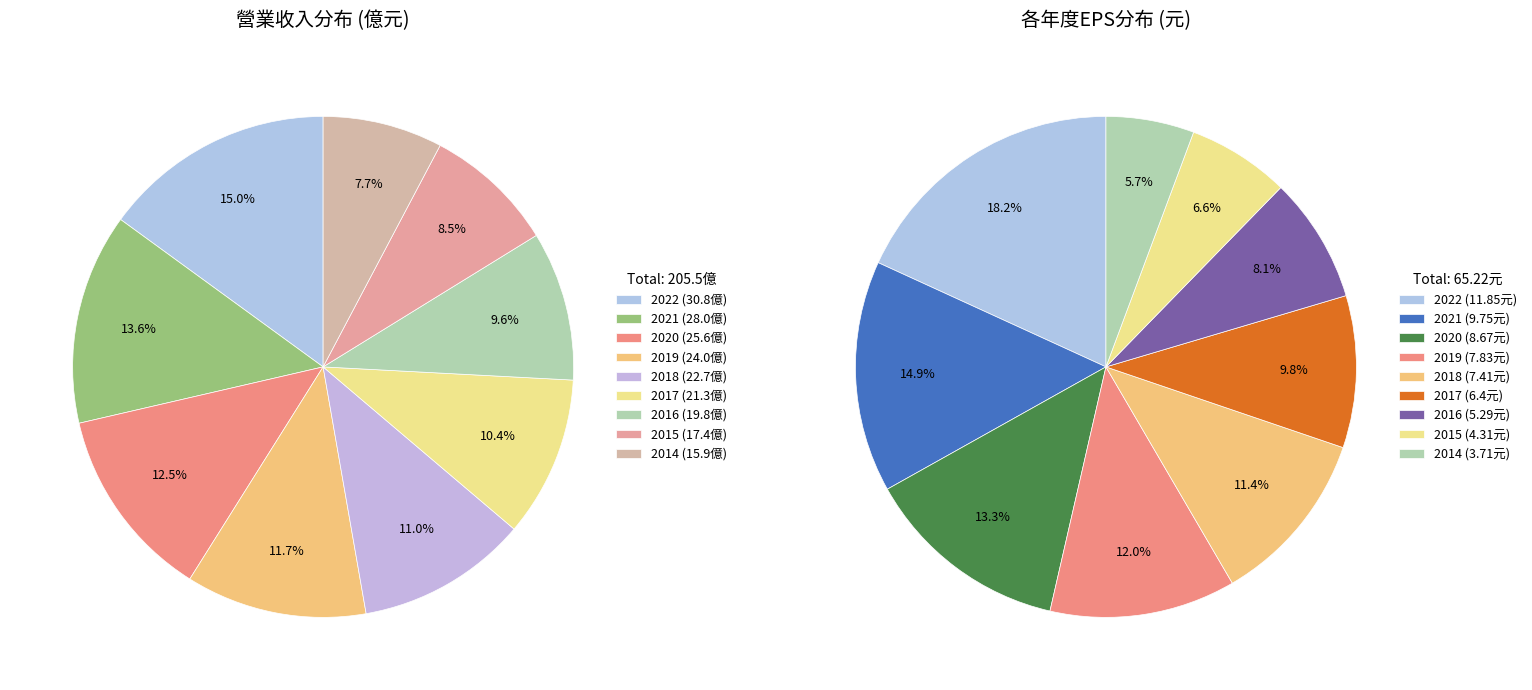

The 2014 slice represents 8% of the pie. True or false?

True